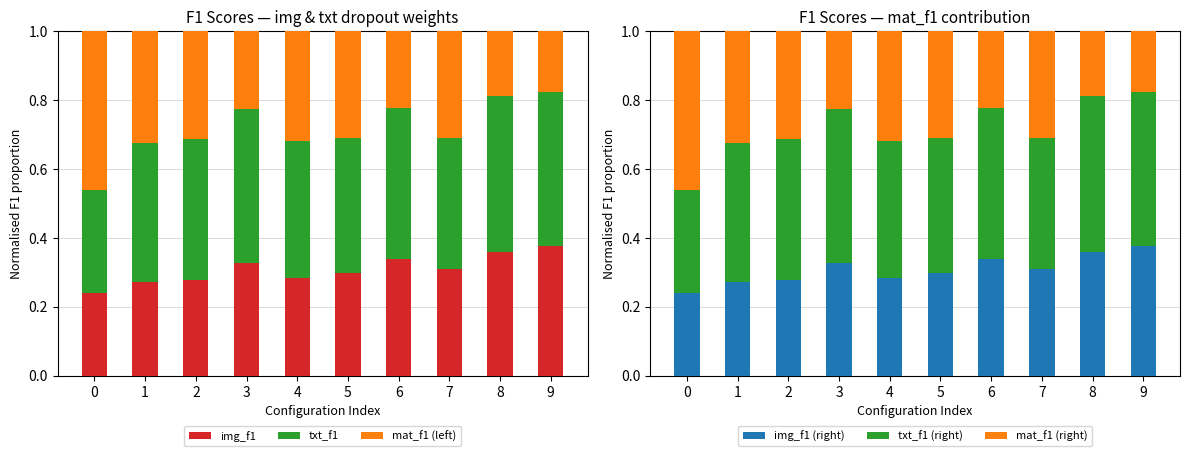

True or false: mat_f1 (left) has a value of 0.3 at 2.

True